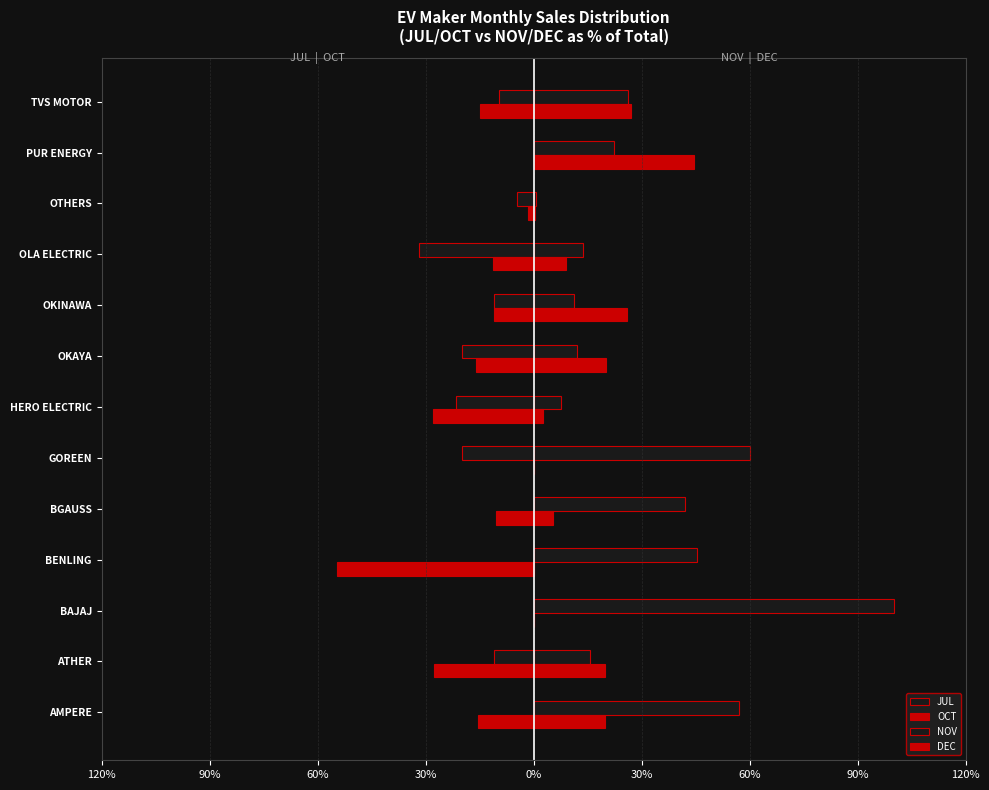

What is the average value of the NOV series?

31.8